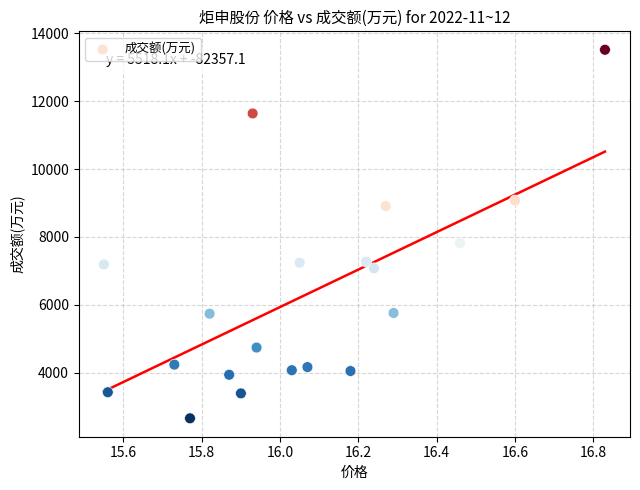

What is the range of Y values (max minus min)?

10860